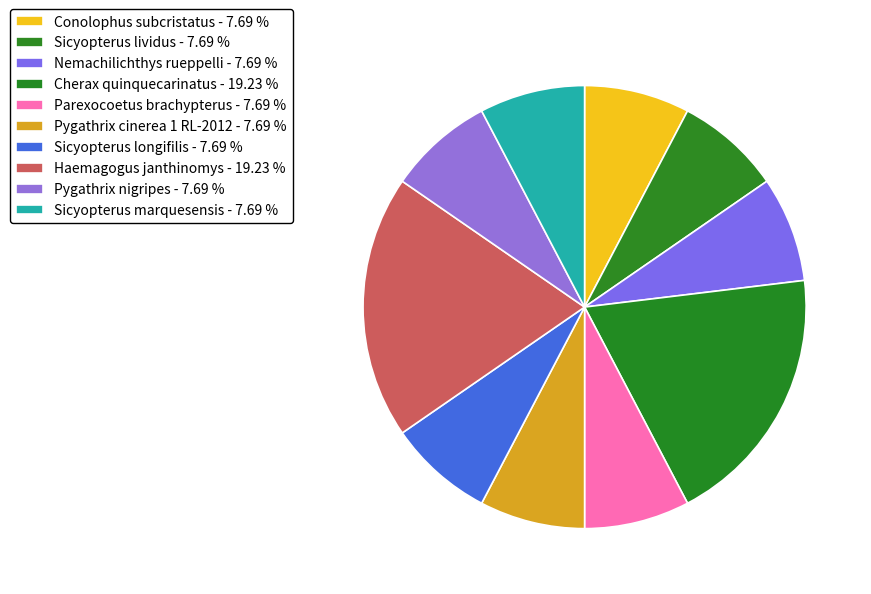

To the nearest percent, what percentage of the pie is Sicyopterus lividus?

8%